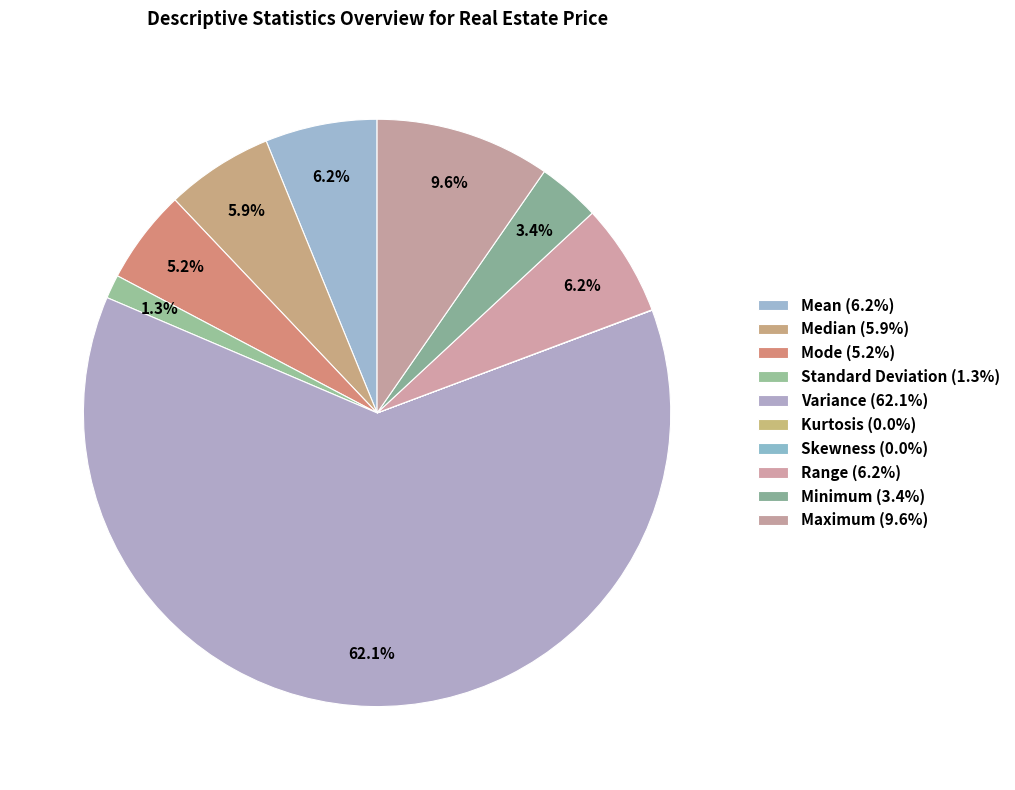

Which category has the biggest portion of the pie?

Variance